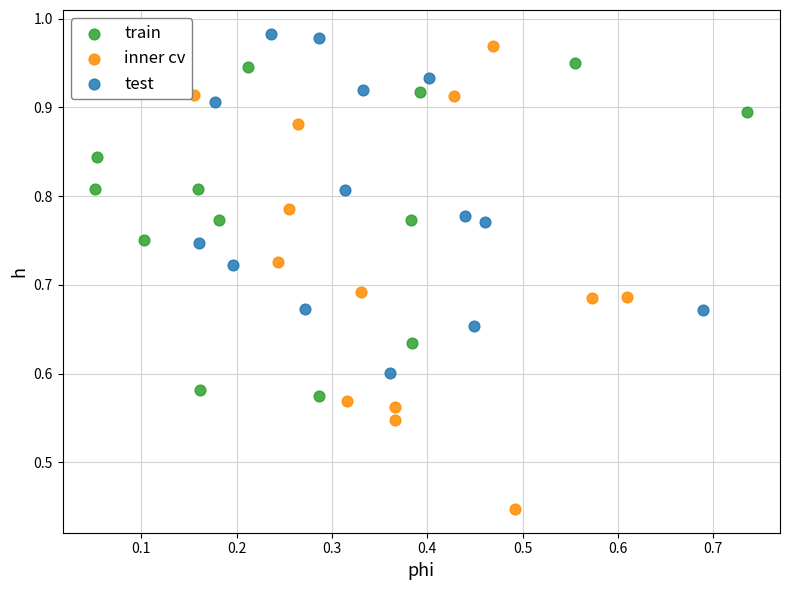

Which series reaches the minimum Y coordinate?

inner cv